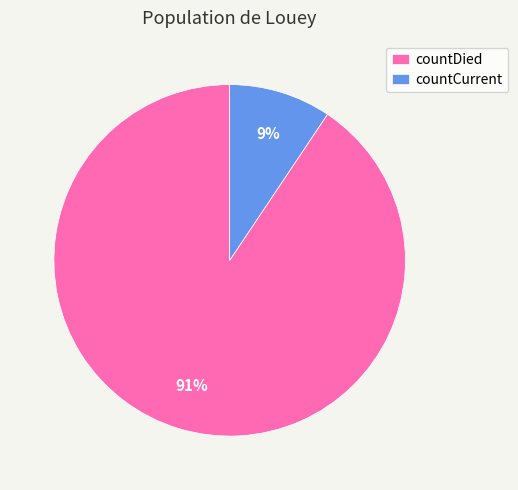

Which category has the biggest portion of the pie?

countDied